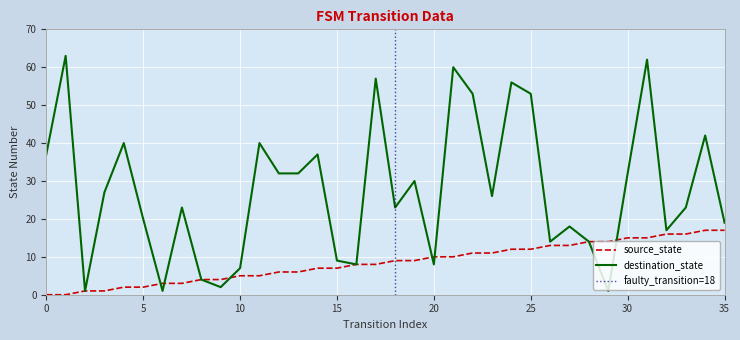

What is the maximum value for source_state?

17